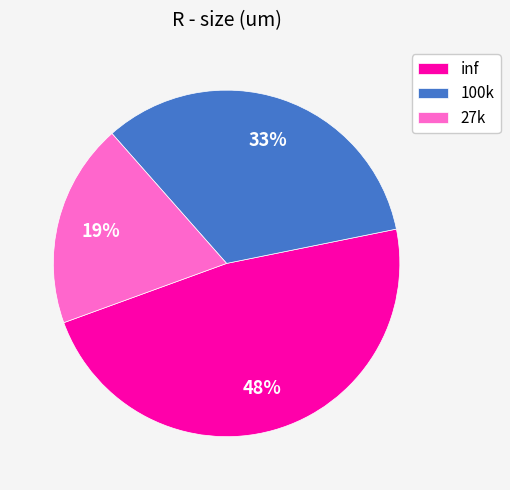

Do inf and 27k together represent more than half of the pie?

Yes